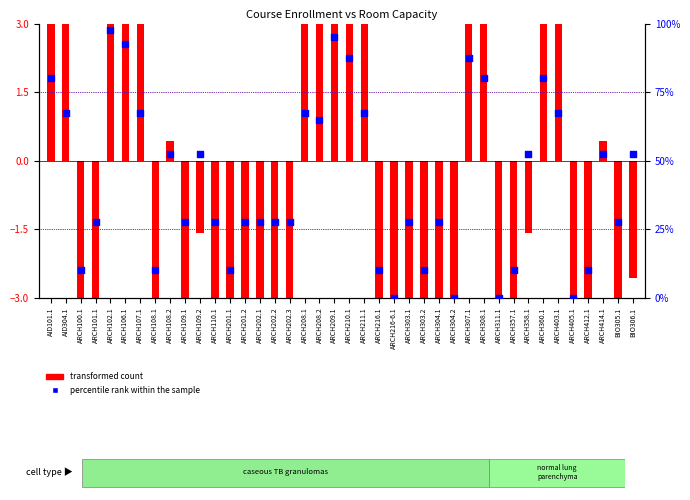

At which category is the sum across all series the highest?

ARCH102.1